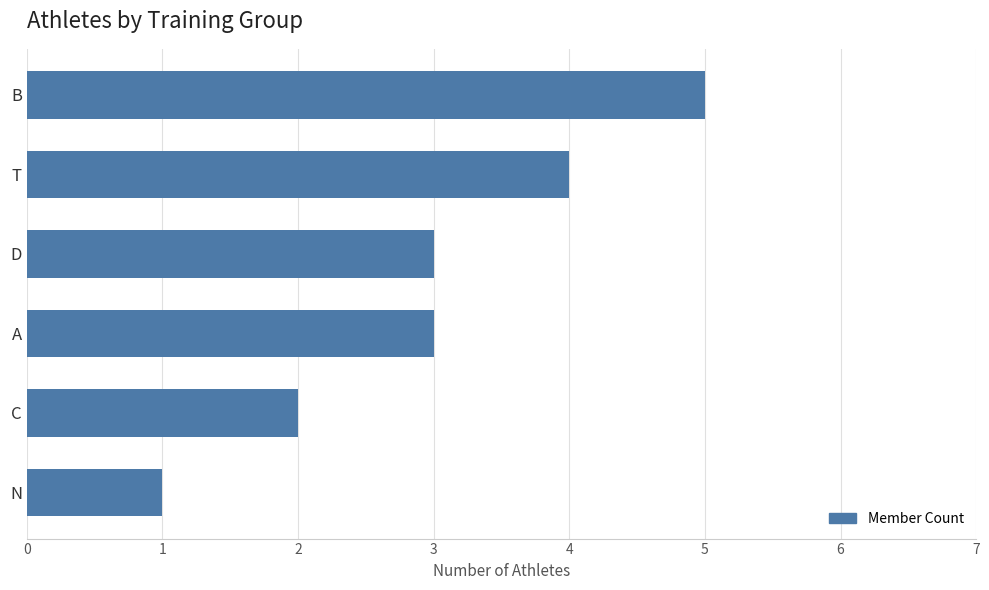

What position from the top is N?

6